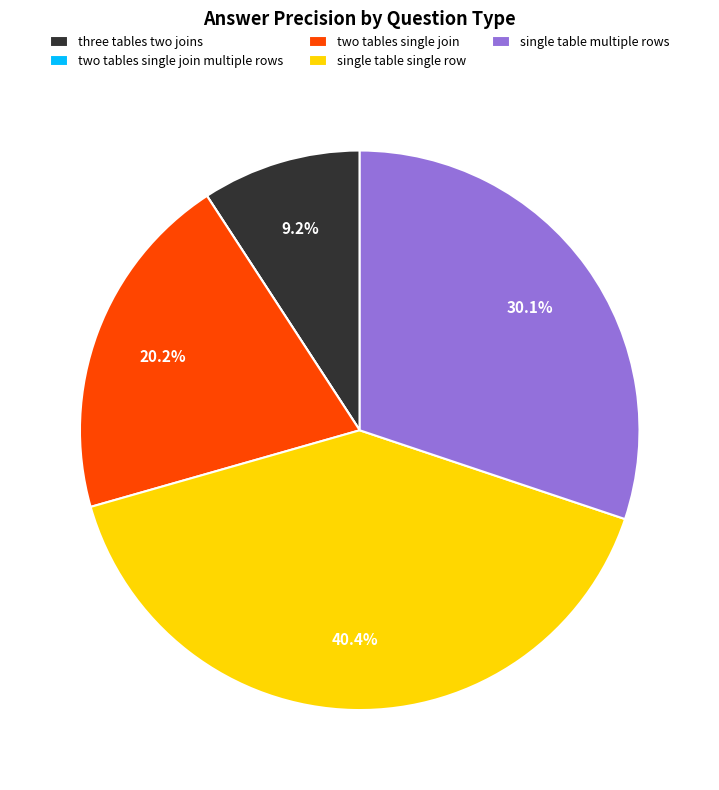

Do single table single row and single table multiple rows together represent more than half of the pie?

Yes